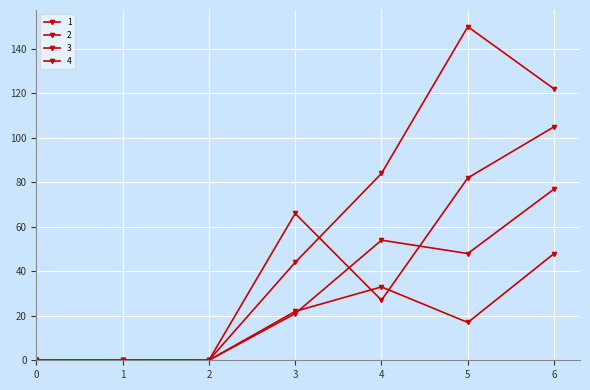

Does the chart display data point markers on the line(s)?

Yes